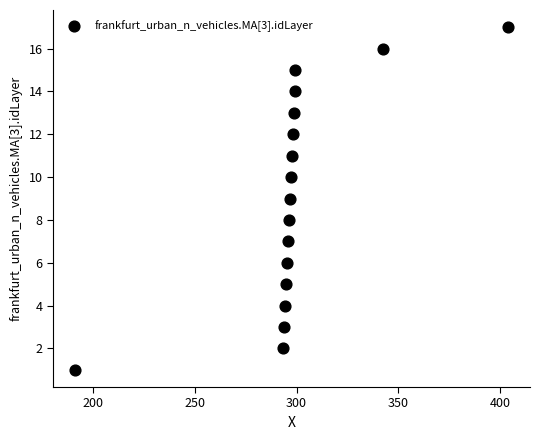

What is the range of Y values (max minus min)?

16